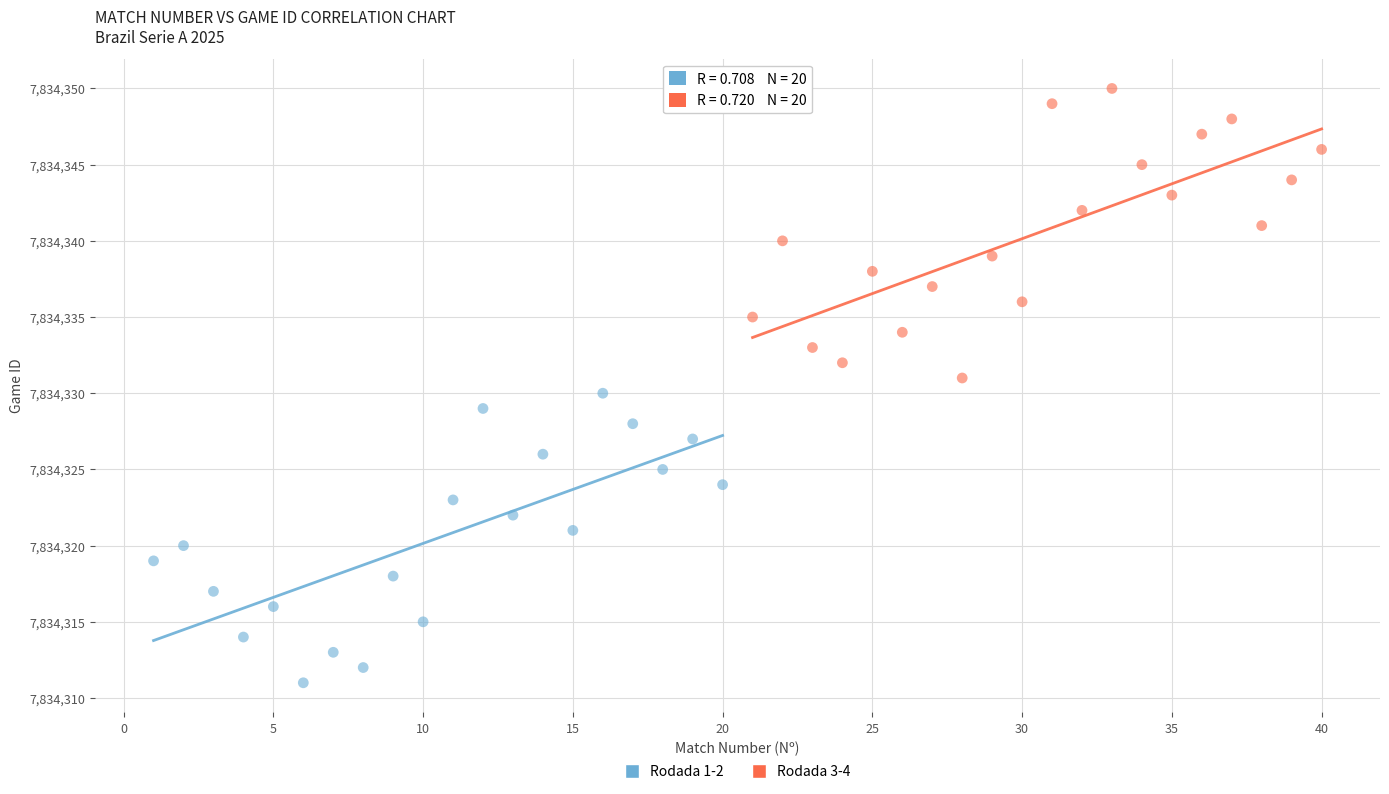

Which series contains the highest Y value?

Rodada 3-4